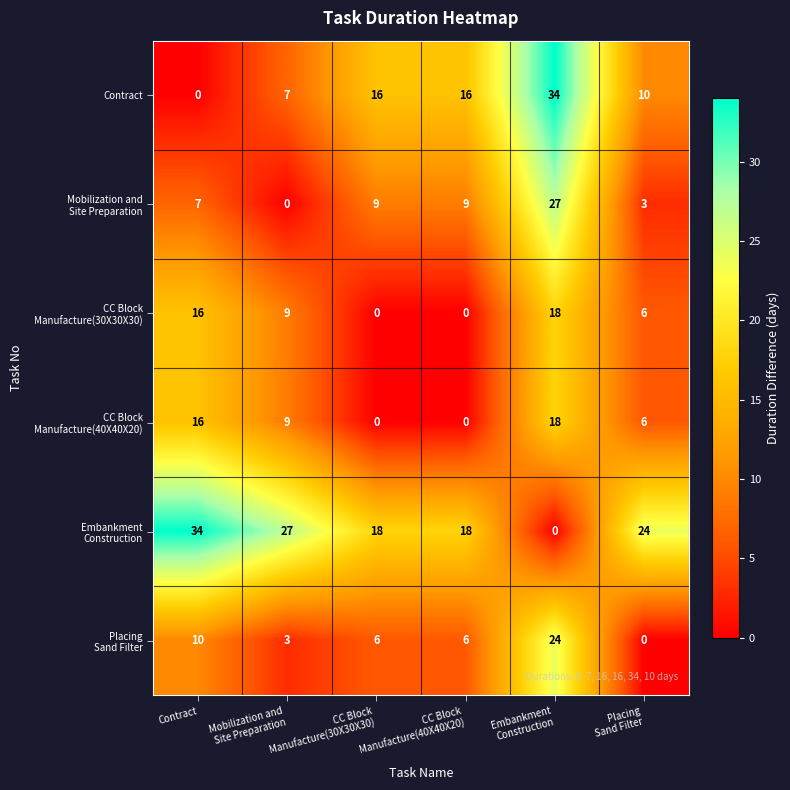

What is the difference between the second highest and second lowest values in the Contract series?

9